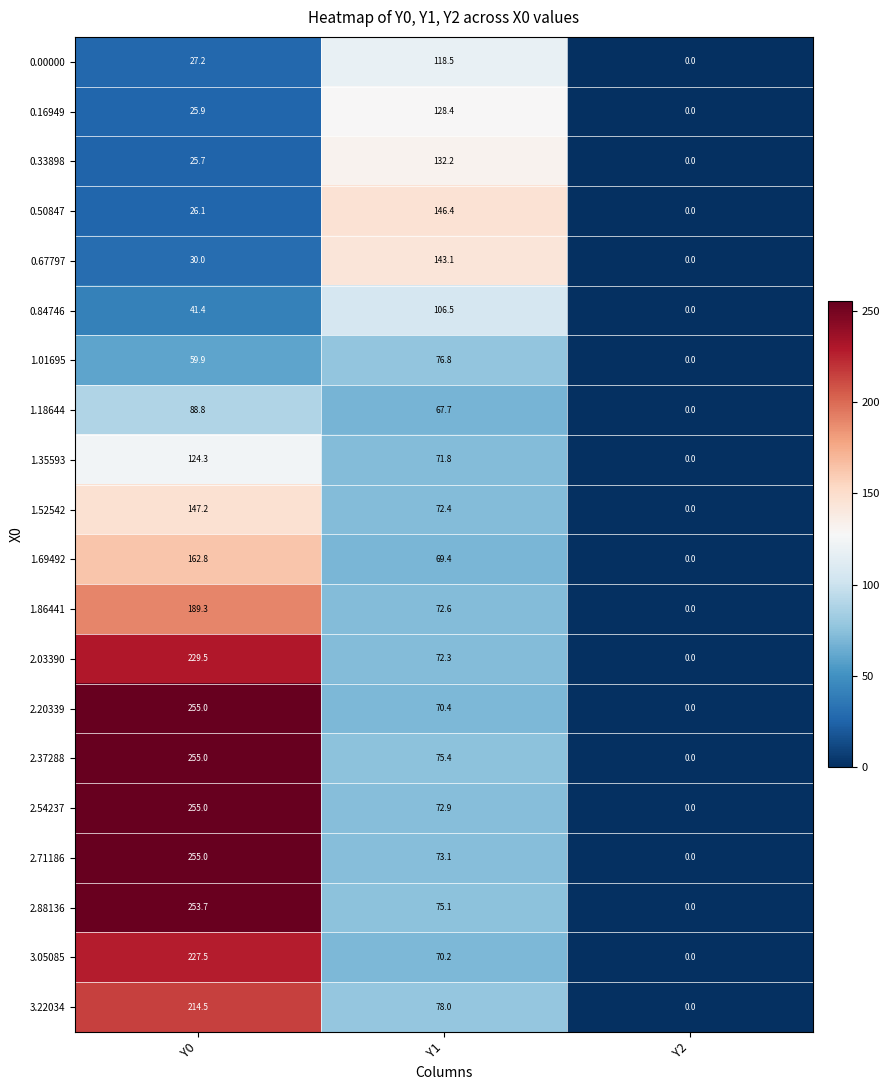

Rank the categories by 2.88136 value from lowest to highest.

Y2, Y1, Y0